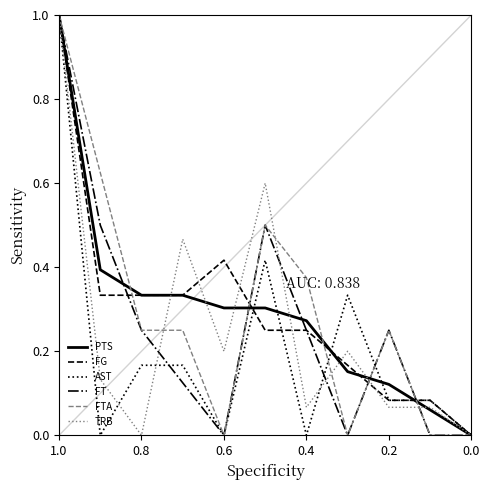

What position from the left is 1.0?

1